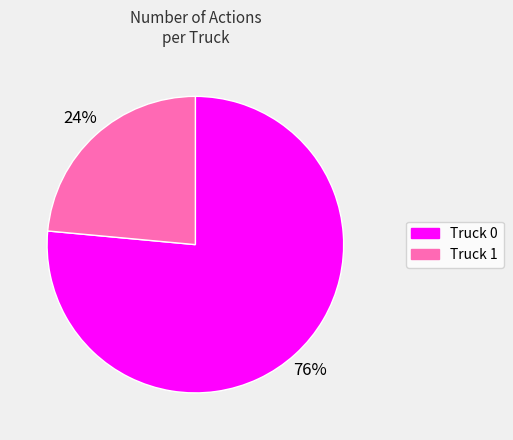

Combined, do Truck 0 and Truck 1 account for over 50%?

Yes